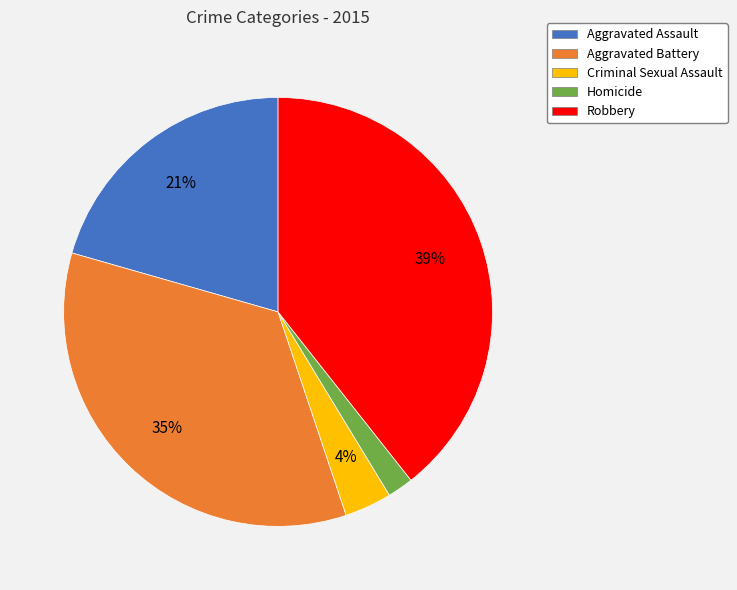

To the nearest percent, what percentage of the pie is Aggravated Assault?

21%